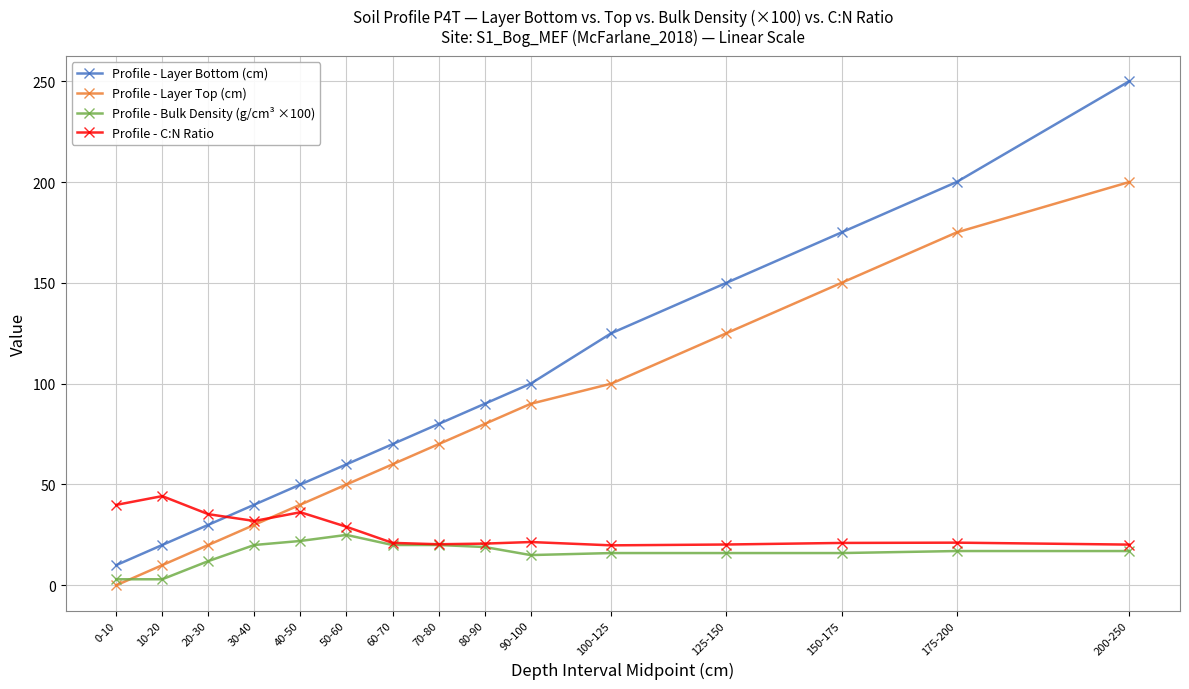

The Profile - Bulk Density (g/cm³ ×100) series shows 19.0 at 80-90. True or false?

True